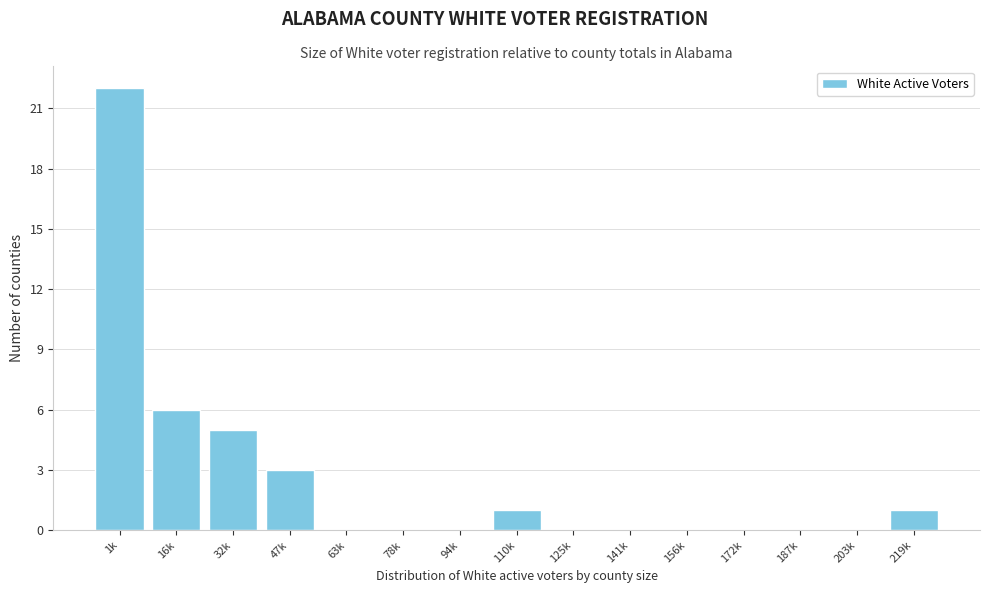

Reading left to right, list all the values displayed in this chart.

1k=22	16k=6	32k=5	47k=3	63k=0	78k=0	94k=0	110k=1	125k=0	141k=0	156k=0	172k=0	187k=0	203k=0	219k=1